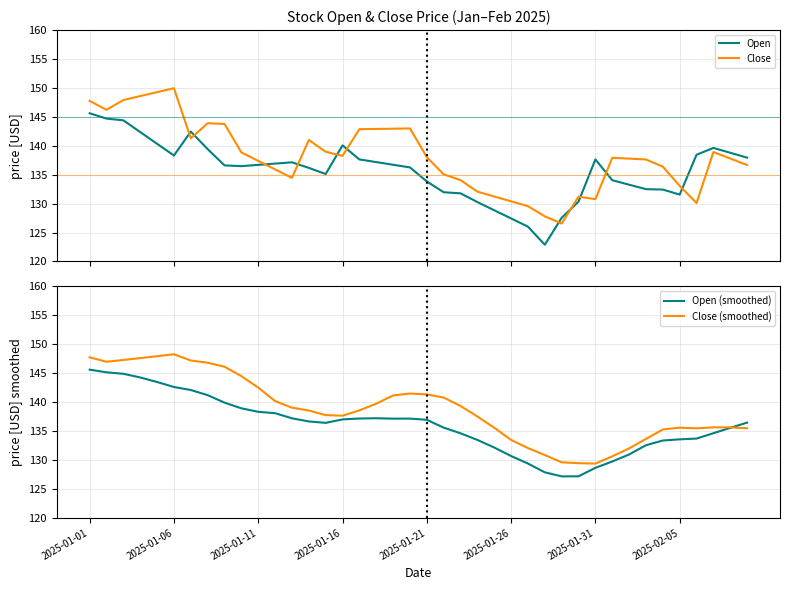

At which category does Open (smoothed) reach its first local valley?

14